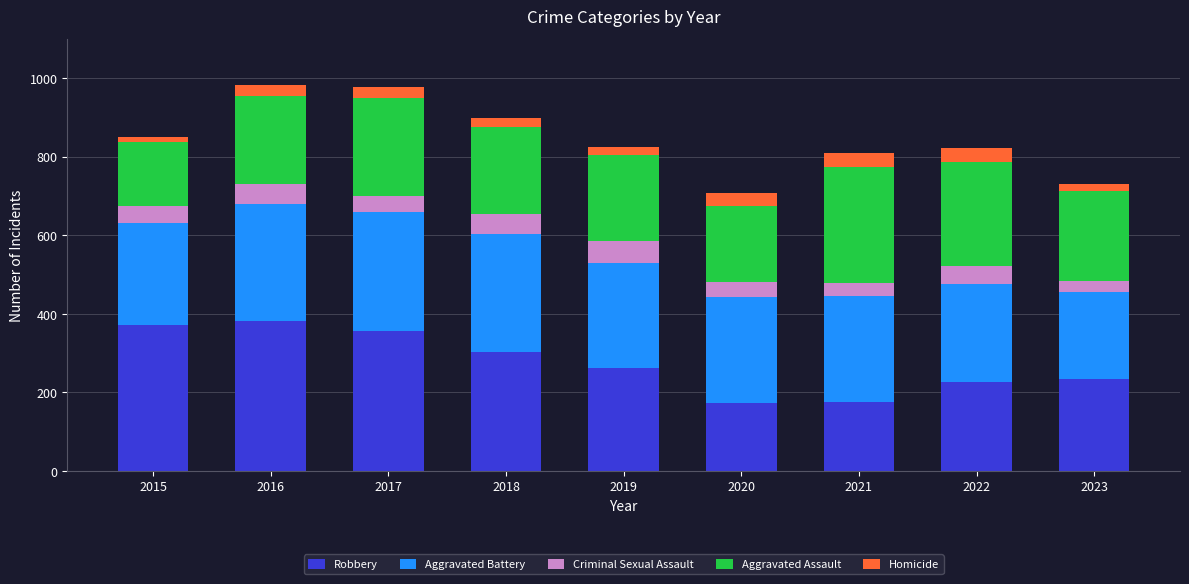

True or false: Robbery has a value of 174 at 2019.

False